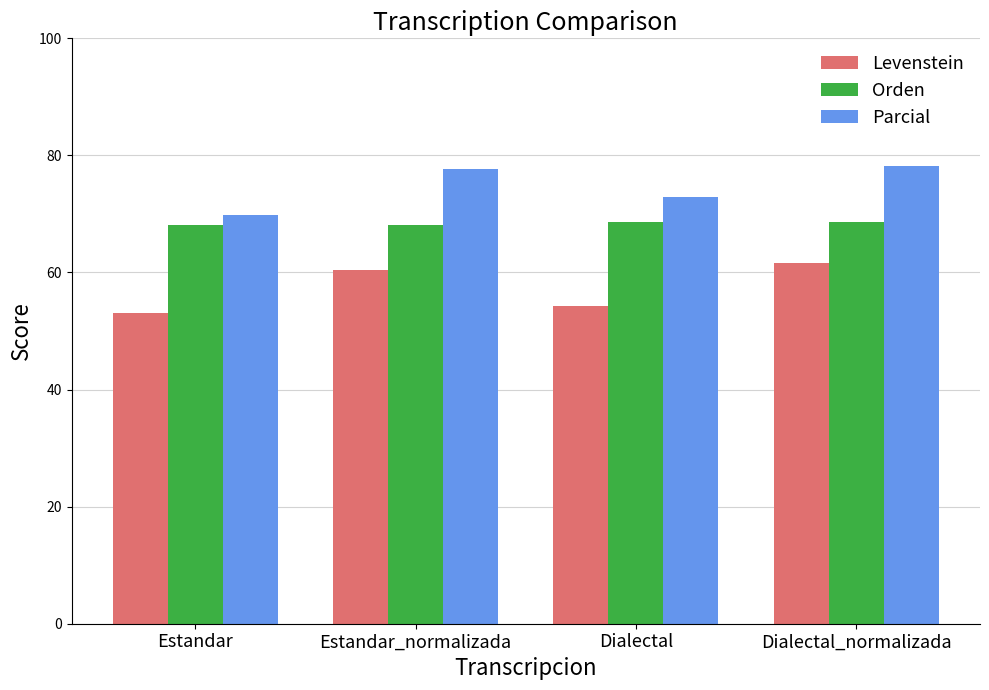

What is the spread (max minus min) of values at Dialectal?

18.7